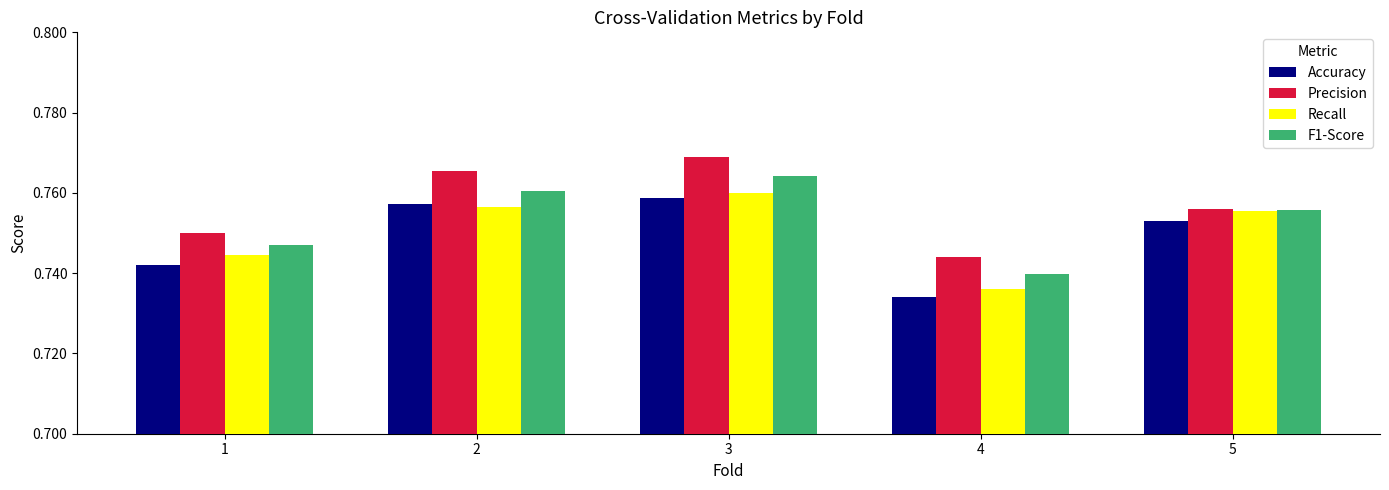

The Precision series shows 0.2 at 4. True or false?

False